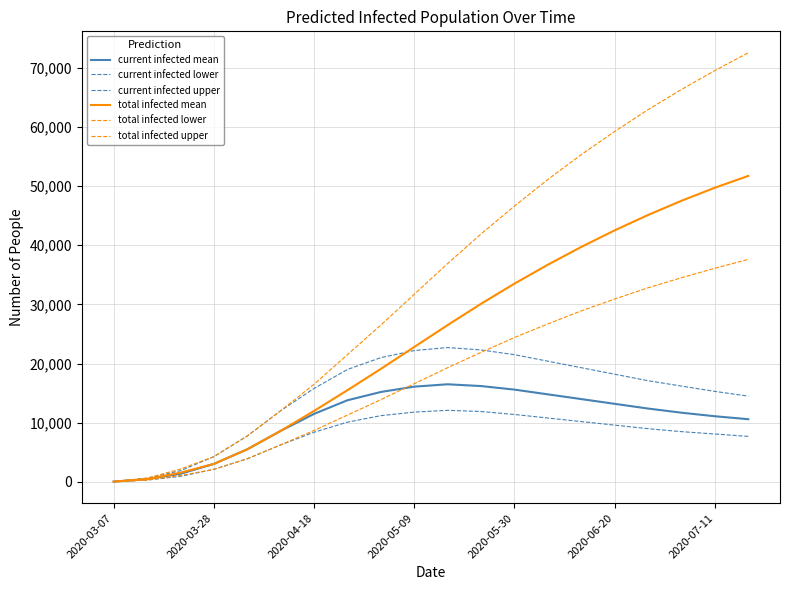

In current infected lower, how many points are higher than both neighbors (excluding endpoints)?

1